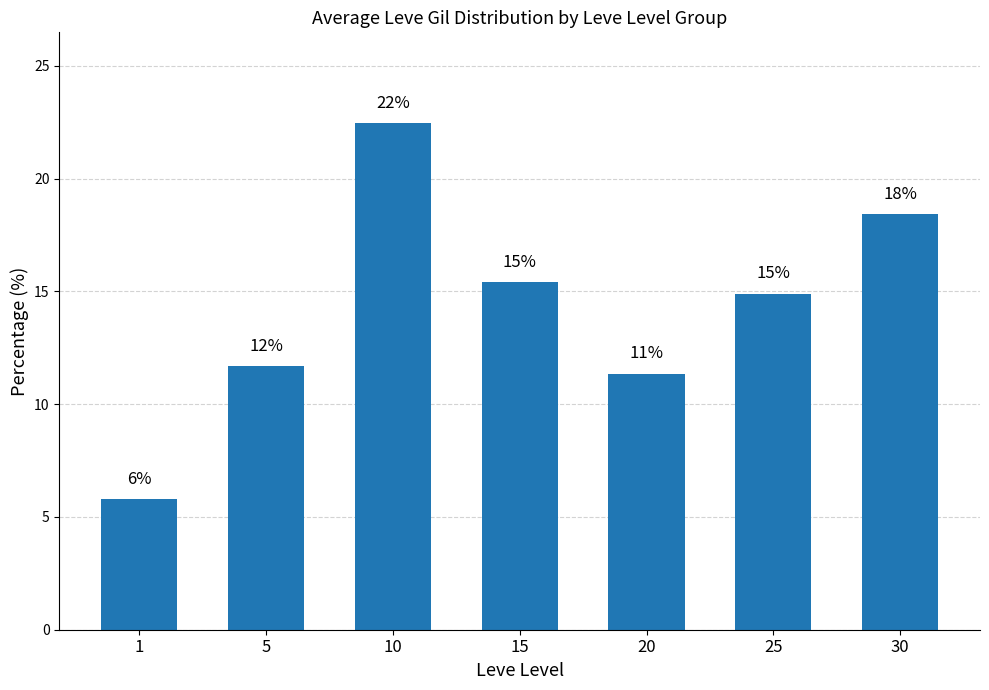

Which label corresponds to the largest value in the chart?

10